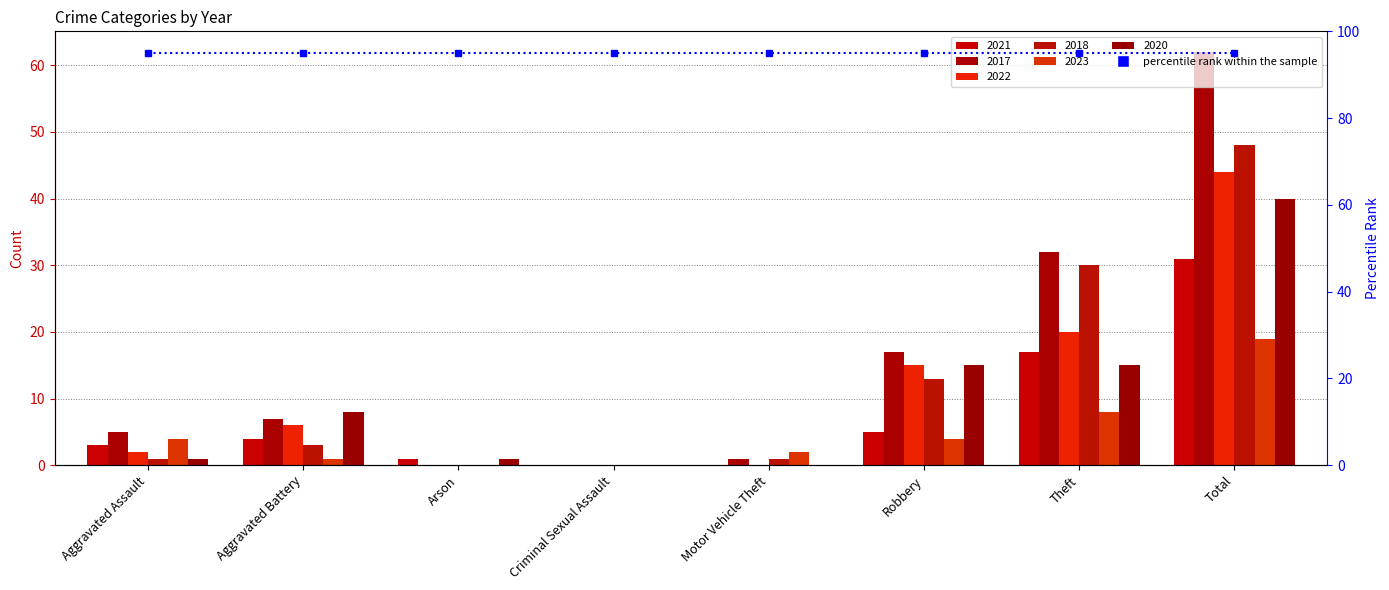

List the labels in order of 2017 value, largest first.

Total, Theft, Robbery, Aggravated Battery, Aggravated Assault, Motor Vehicle Theft, Arson, Criminal Sexual Assault